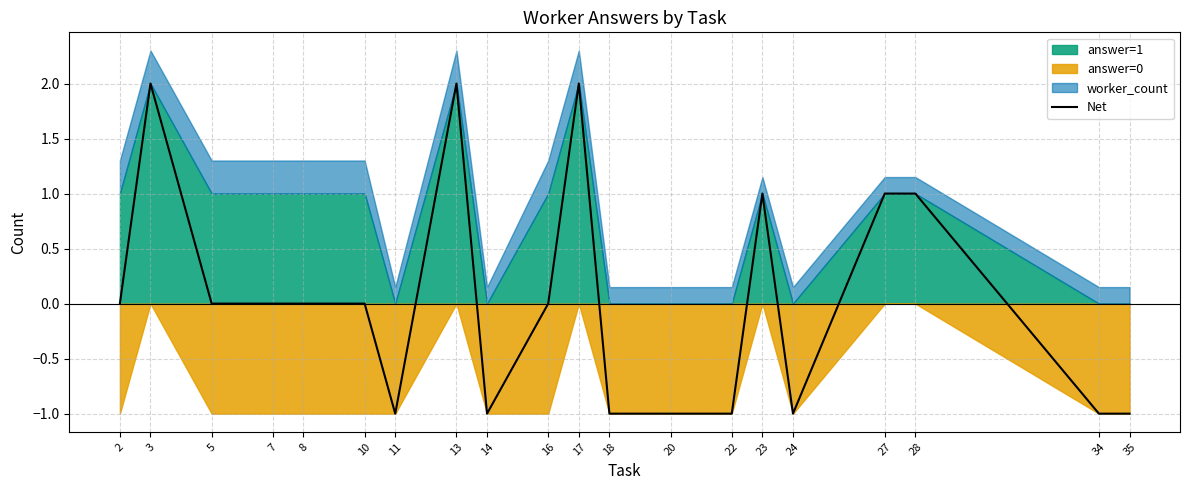

How many values are between -1 and 1?

17